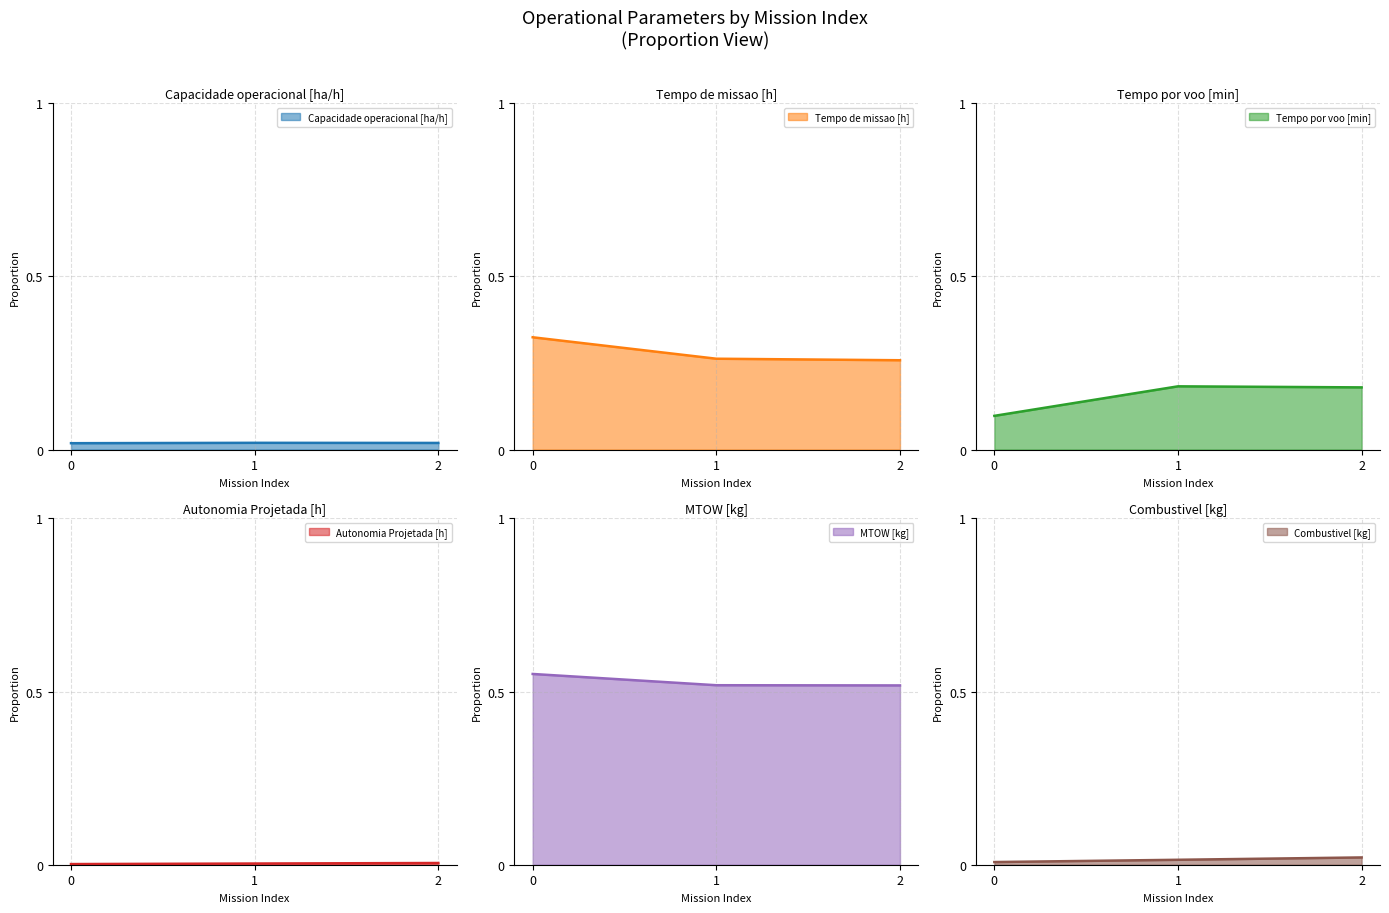

Is the value of MTOW [kg] at 1 greater than the value of Capacidade operacional [ha/h] at 2?

No